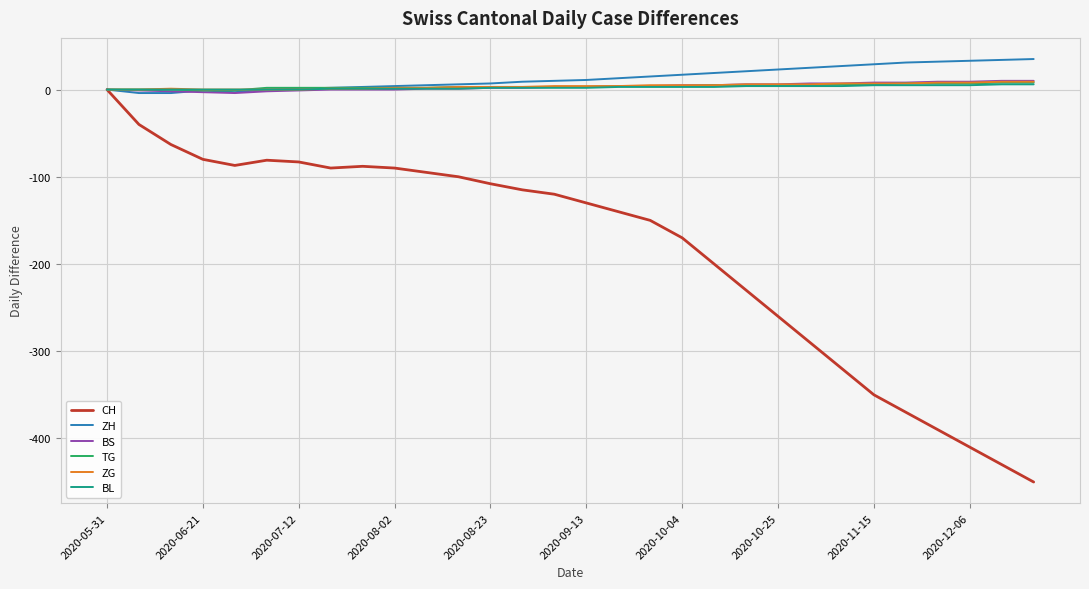

What is the sum of all ZH values?

400